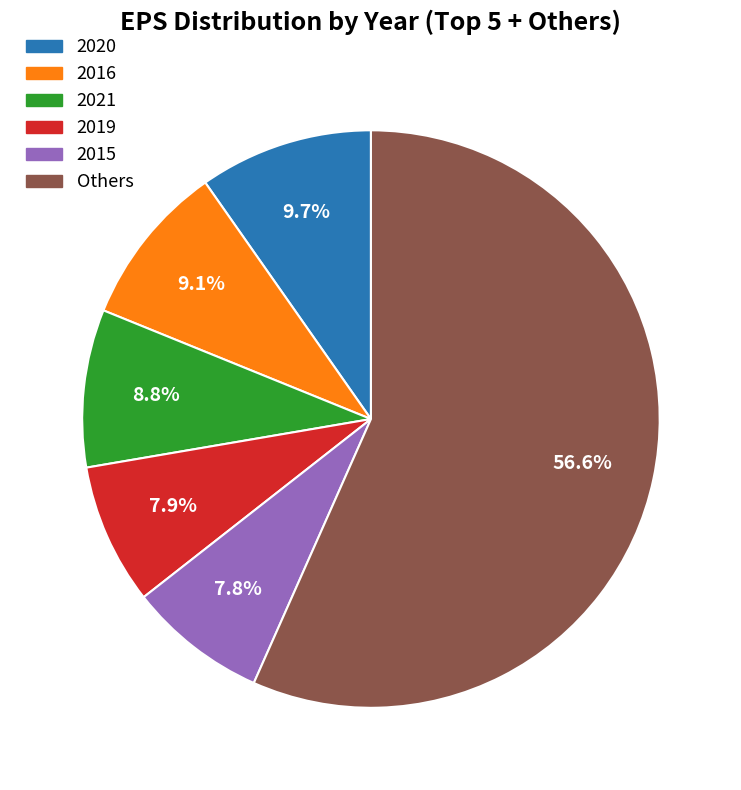

Is there any slice that represents more than half of the pie?

Yes